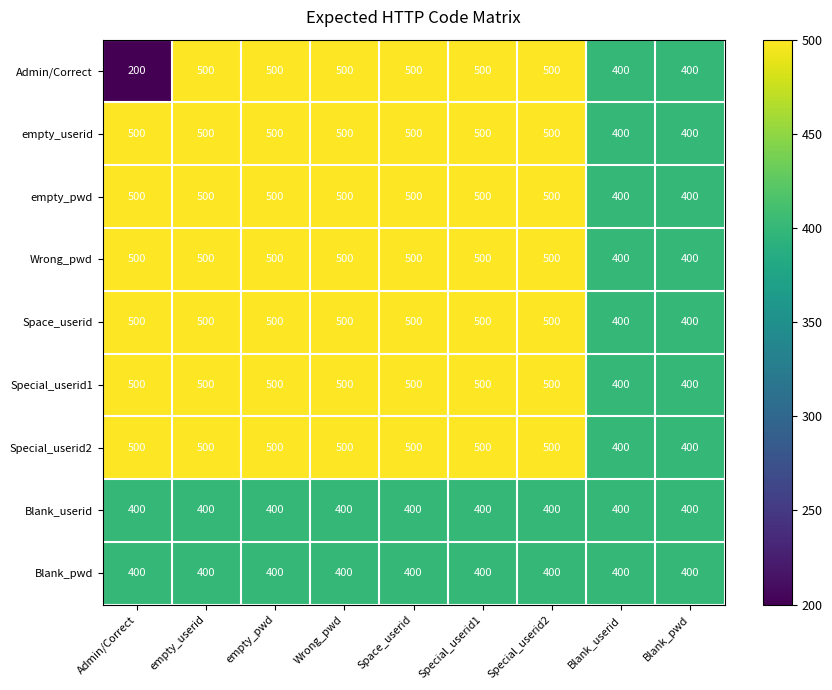

Which category has the lowest value across all series?

Admin/Correct